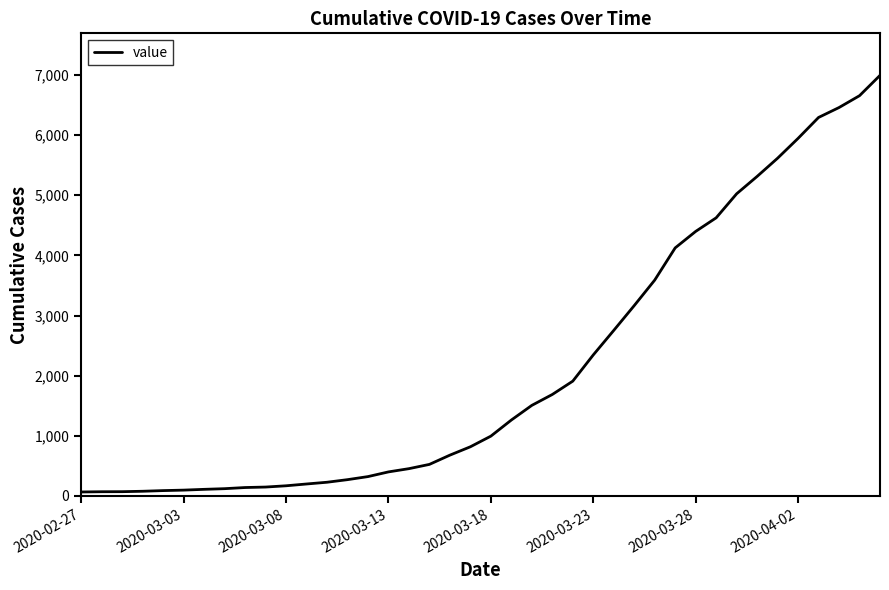

What is the maximum value shown in the chart?

6995